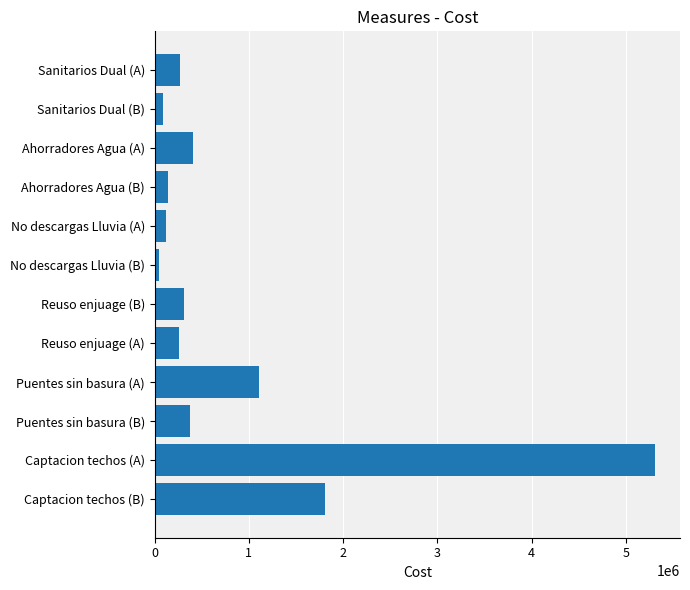

The value at Ahorradores Agua (A) is 409851. True or false?

True